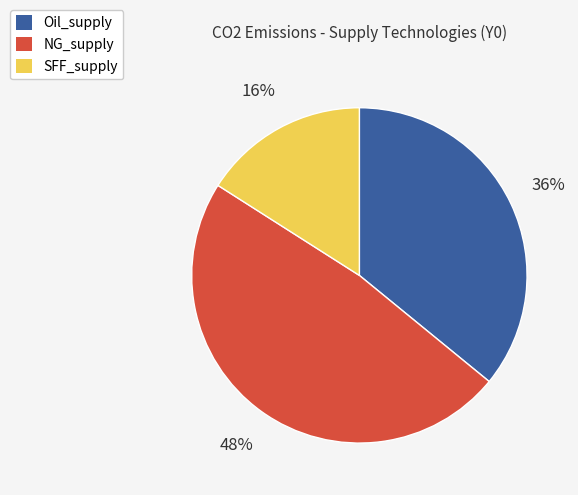

What is the ratio of the value at Oil_supply to the value at SFF_supply?

2.2